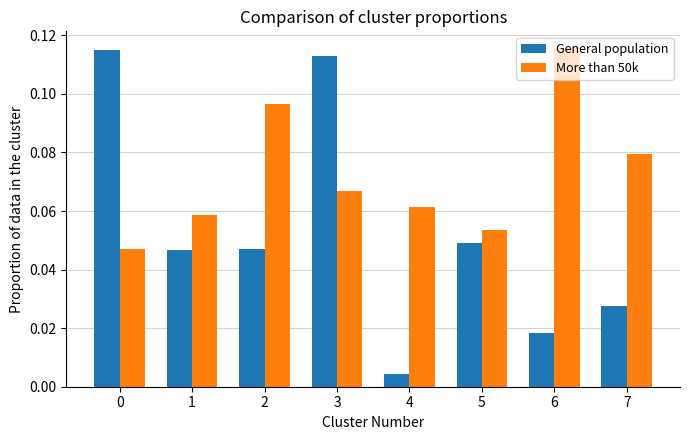

Count the More than 50k values in the range 0 to 1.

8